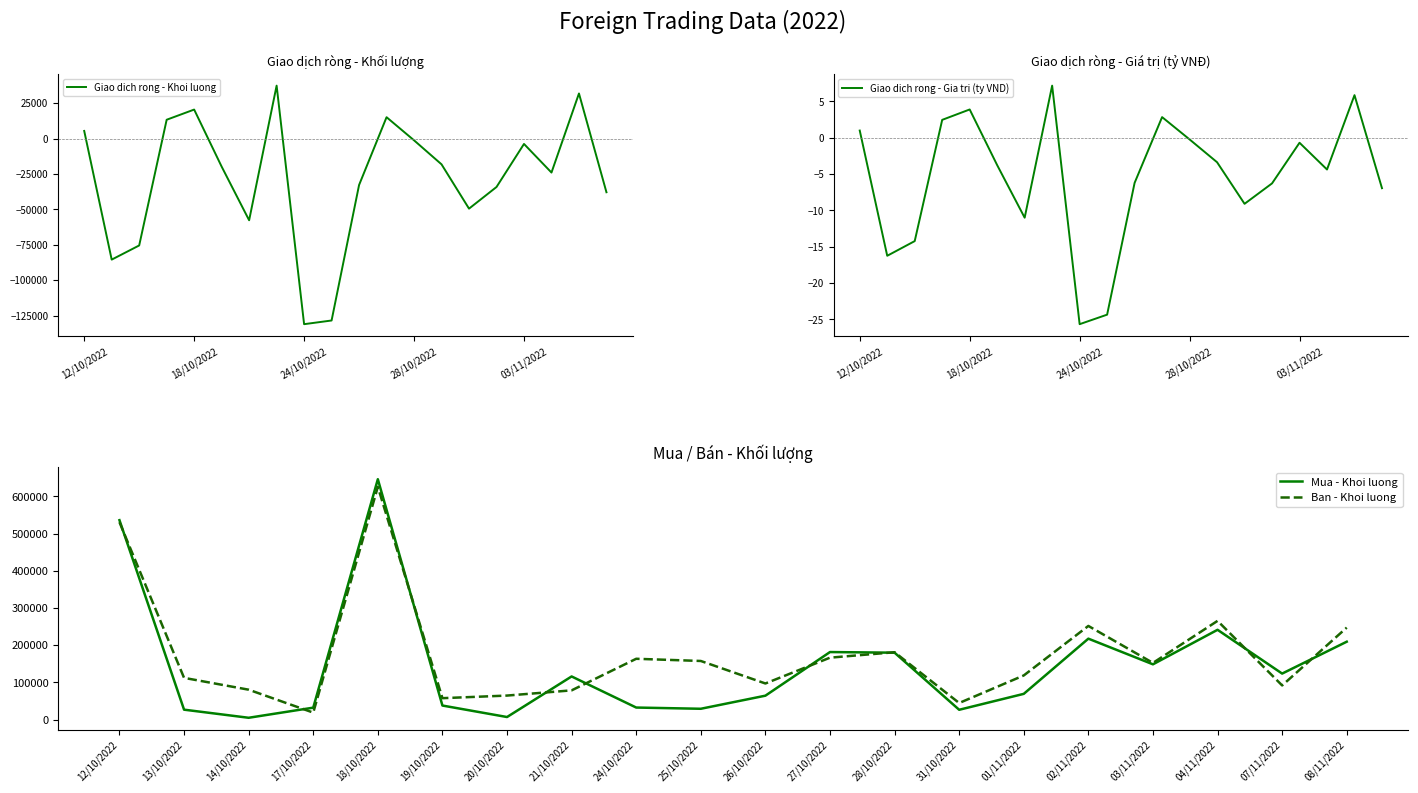

Reading right to left, transcribe all the data shown in this chart.

Giao dich rong - Khoi luong: -37916.0	31860.0	-24002.0	-3795.0	-34200.0	-49490.0	-18200.0	-1236.0	15100.0	-32800.0	-128500.0	-131100.0	37400.0	-57700.0	-19800.0	20490.0	13303.0	-75500.0	-85500.0	5400.0
Giao dich rong - Gia tri (ty VND): -6.9	5.9	-4.4	-0.7	-6.3	-9.1	-3.4	-0.2	2.8	-6.2	-24.3	-25.6	7.2	-11.0	-3.8	3.9	2.5	-14.2	-16.2	1.0
Mua - Khoi luong: 209204.0	123500.0	241208.0	148405.0	217400.0	69010.0	26200.0	179664.0	181400.0	64100.0	28900.0	32200.0	115800.0	6700.0	37600.0	646000.0	31903.0	4700.0	26500.0	535900.0
Ban - Khoi luong: 247120.0	91640.0	265210.0	152200.0	251600.0	118500.0	44400.0	180900.0	166300.0	96900.0	157400.0	163300.0	78400.0	64400.0	57400.0	625510.0	18600.0	80200.0	112000.0	530500.0